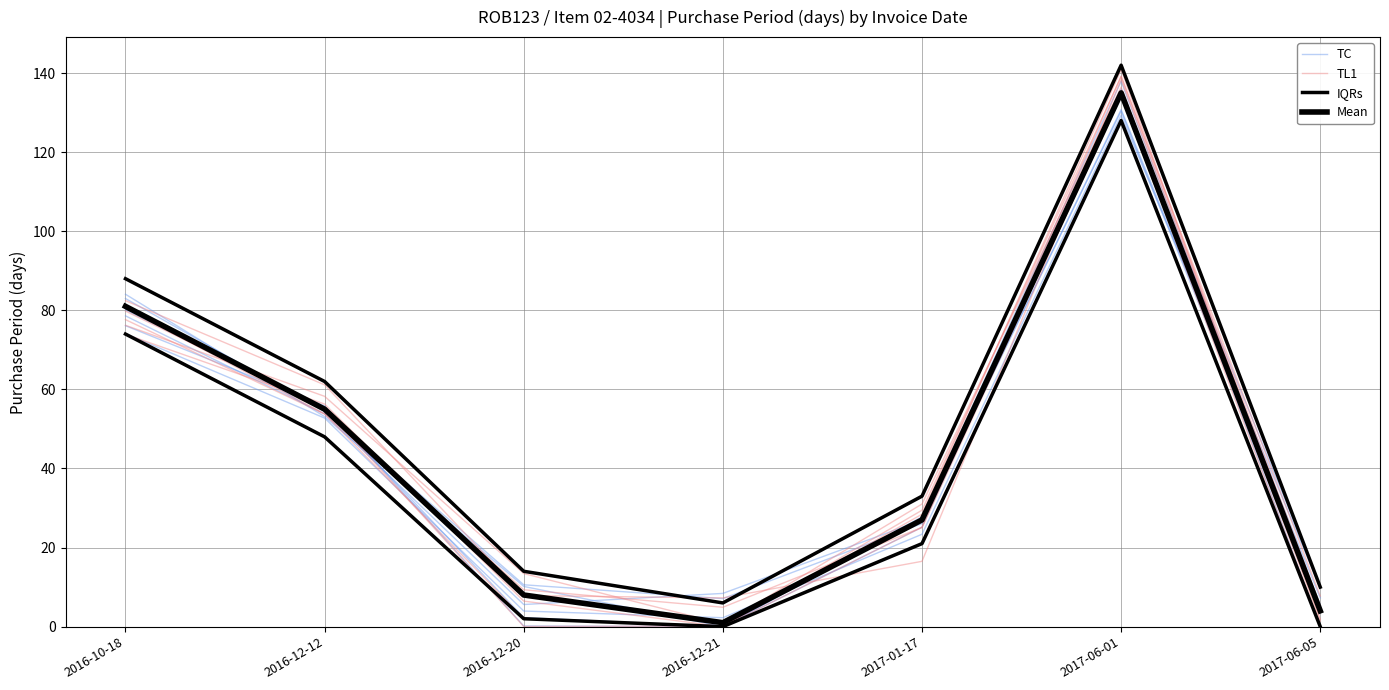

What is the difference between the maximum and minimum values in the IQRs series?

136.0